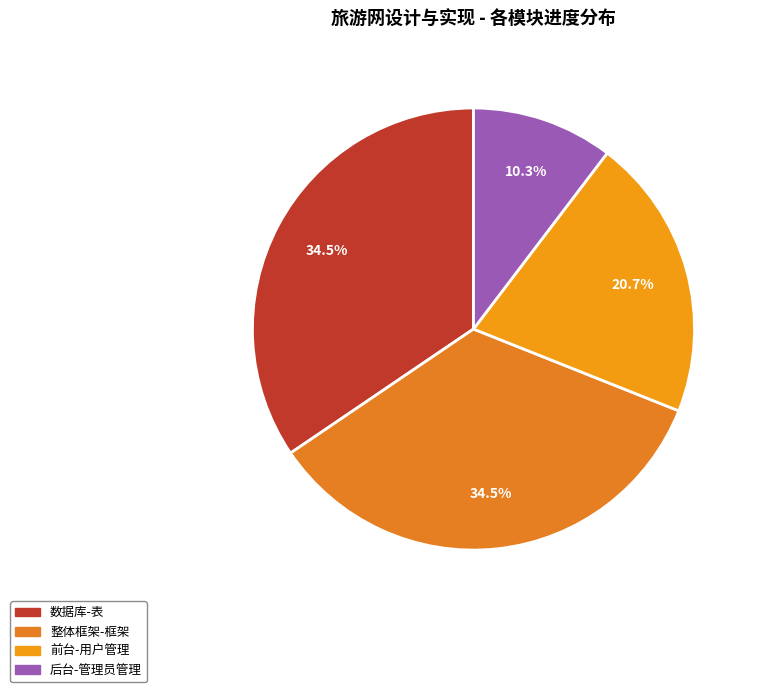

To the nearest percent, what is the difference between the largest and smallest slice percentages?

24%